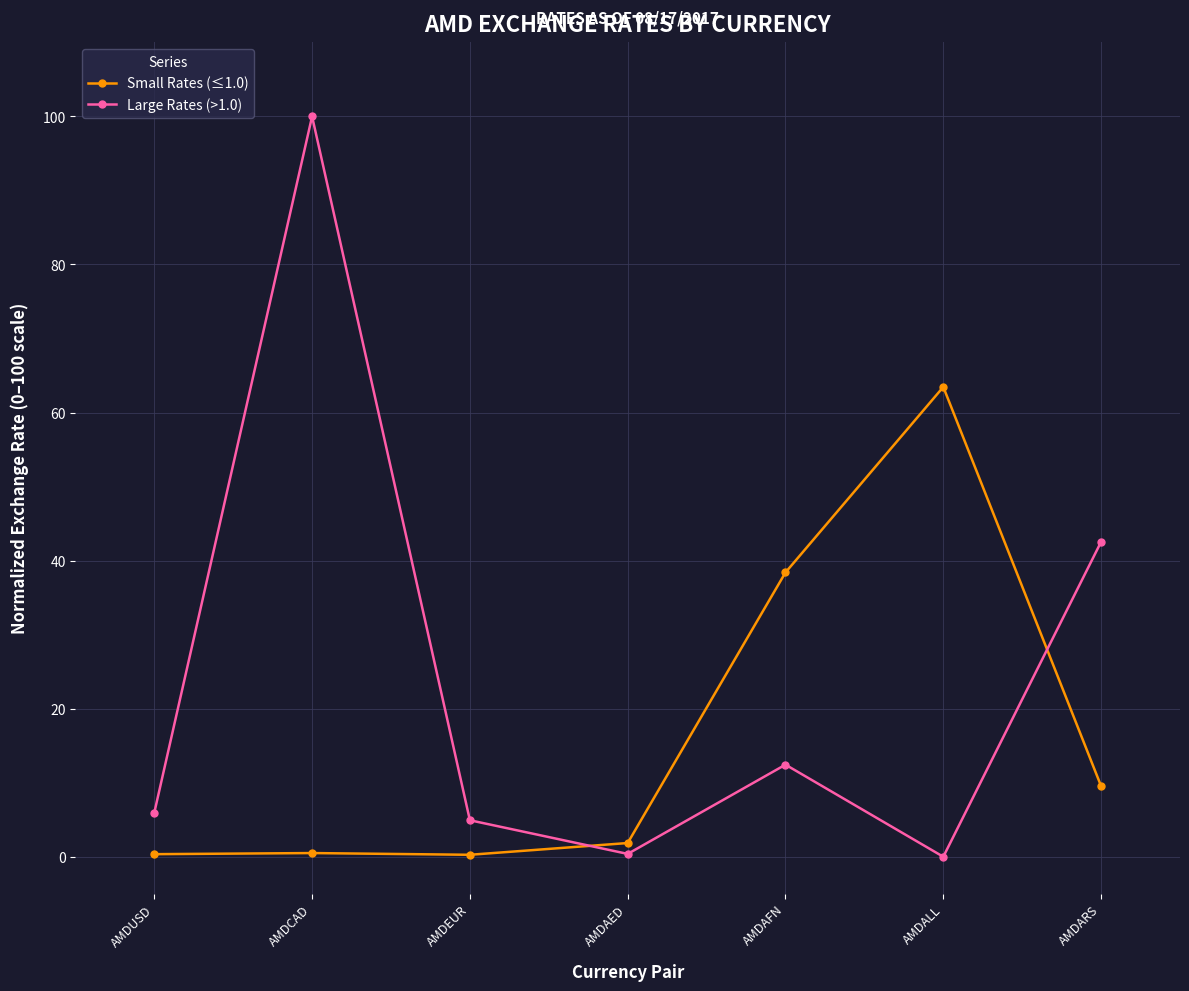

Where is Small Rates (≤1.0) nearest to the value 31?

AMDAFN